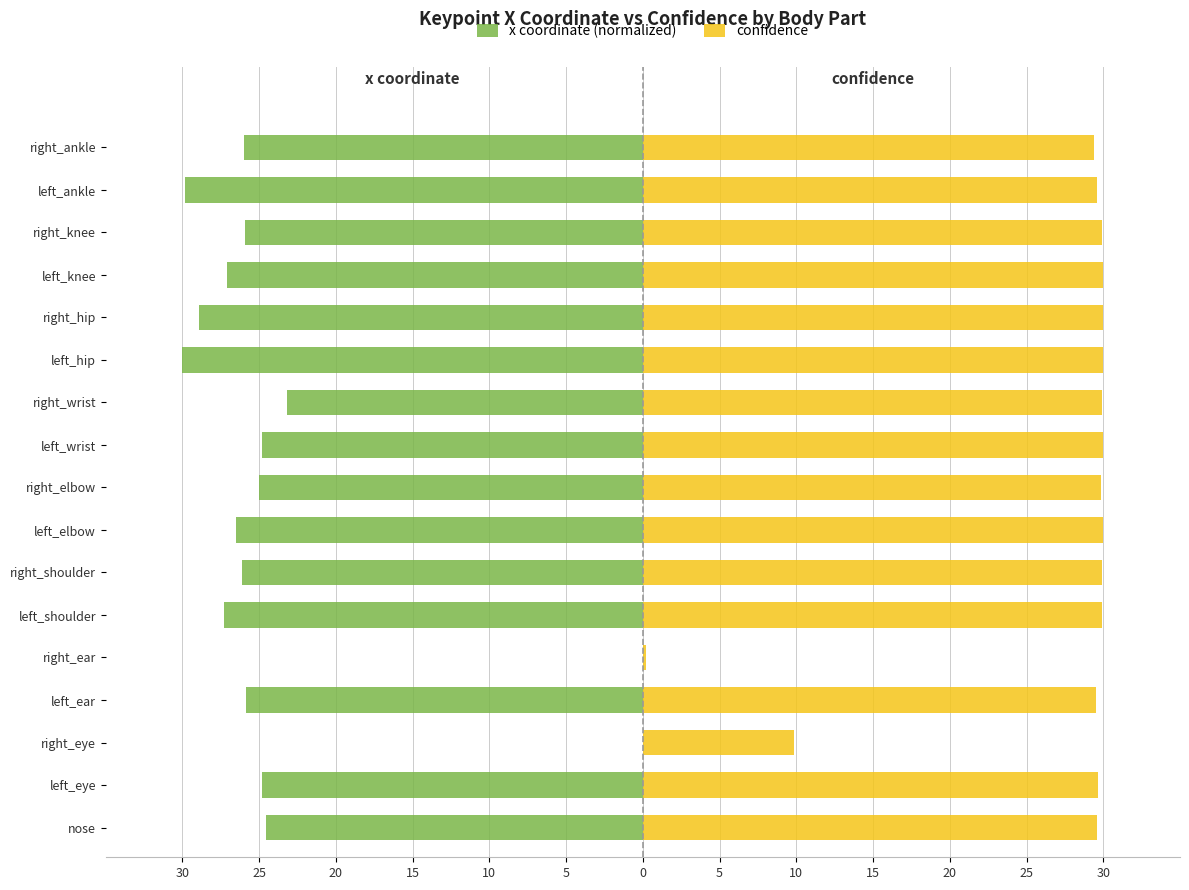

Reading left to right, what are all the values shown in this chart?

x coordinate (normalized): -24.5	-24.8	0.0	-25.9	0.0	-27.3	-26.1	-26.5	-25.0	-24.8	-23.2	-30.0	-28.9	-27.1	-25.9	-29.9	-26.0
confidence: 29.6	29.6	9.9	29.5	0.2	29.9	29.9	30.0	29.9	30.0	29.9	30.0	30.0	30.0	29.9	29.6	29.4